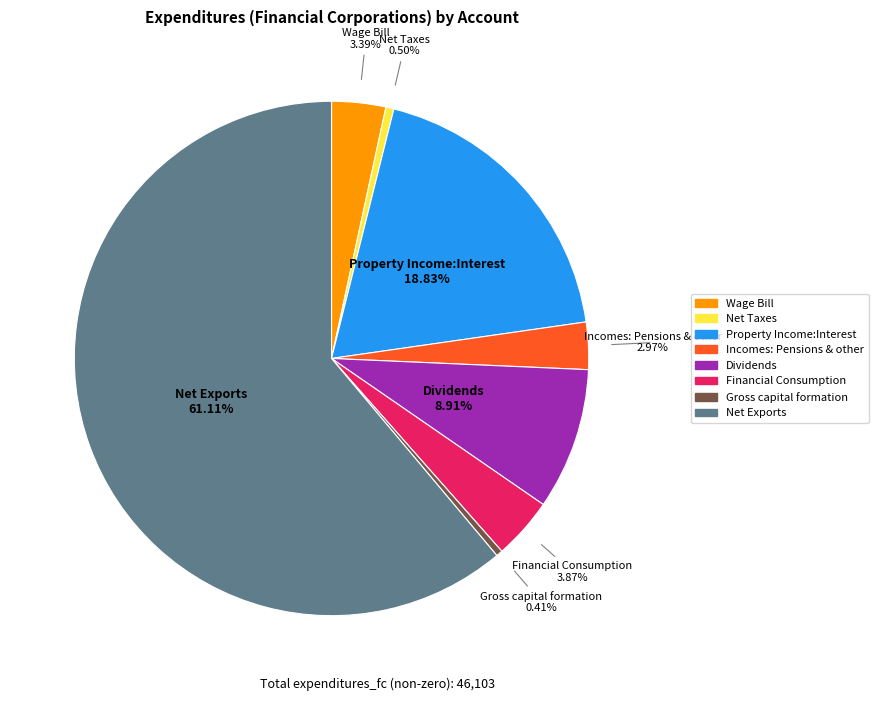

Does any single category account for the majority?

Yes